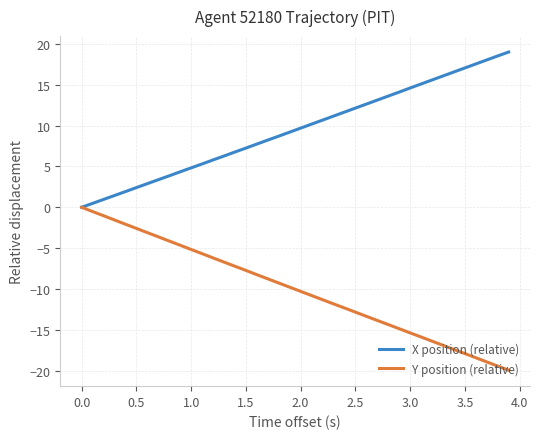

Which series has the largest total across all categories?

X position (relative)